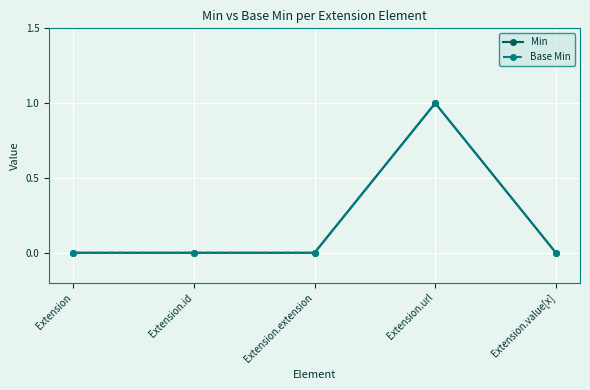

What are all the series names shown in the legend?

Min, Base Min